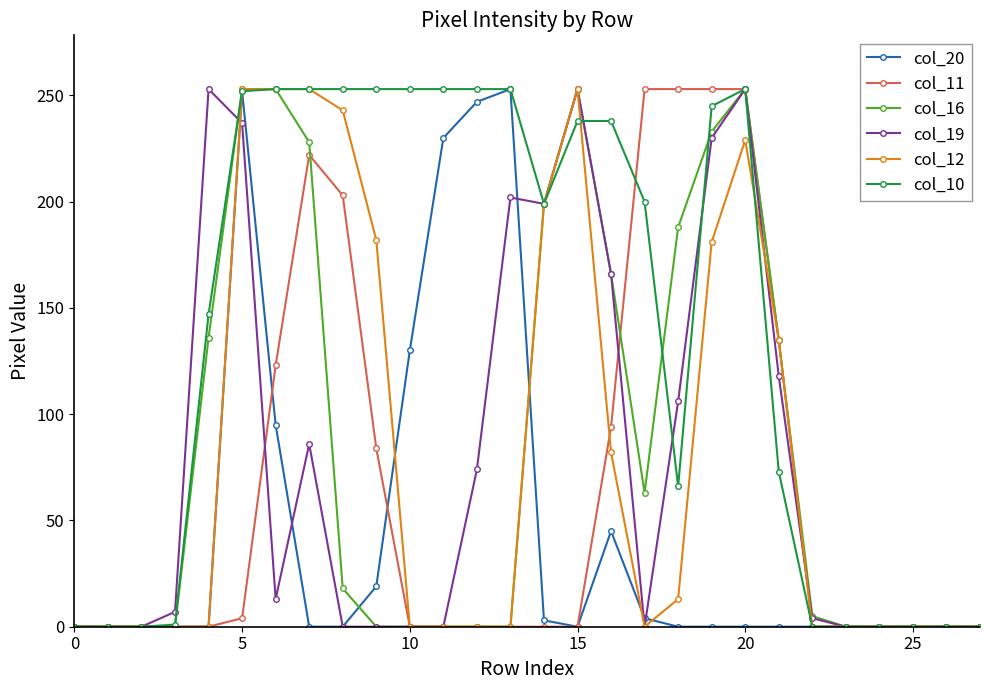

What is the greatest value displayed?

253